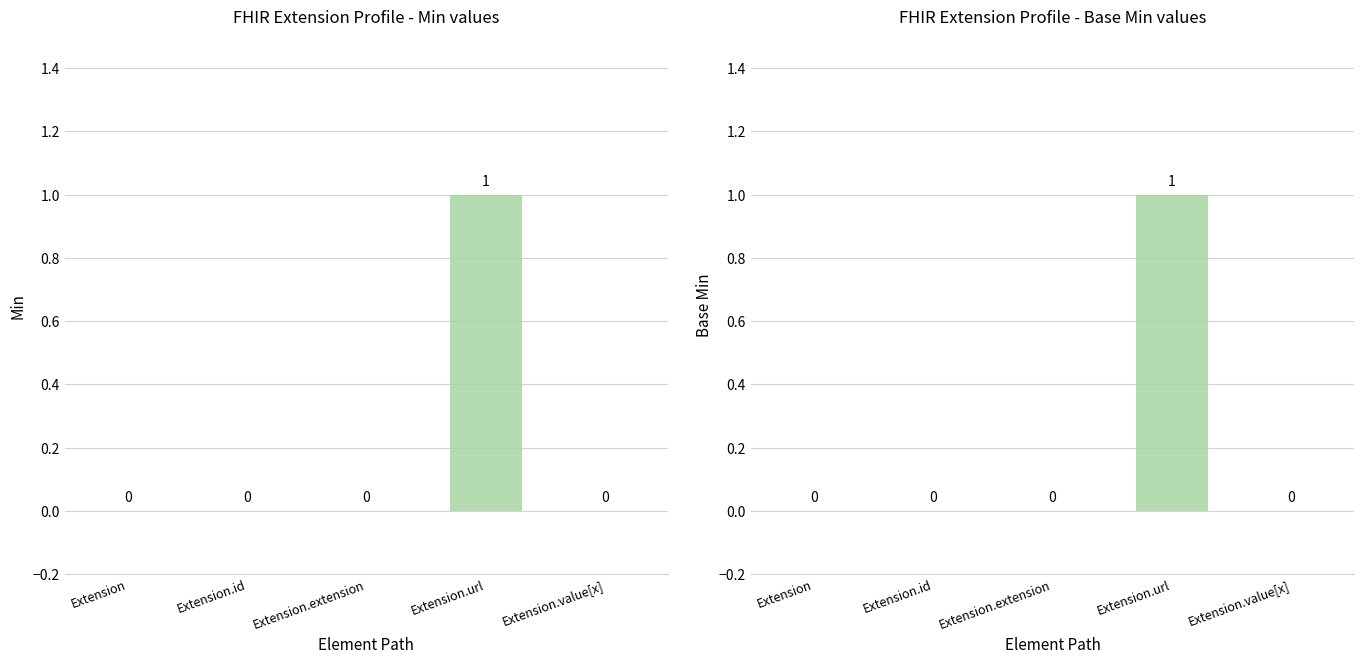

How many bars are there in total?

10